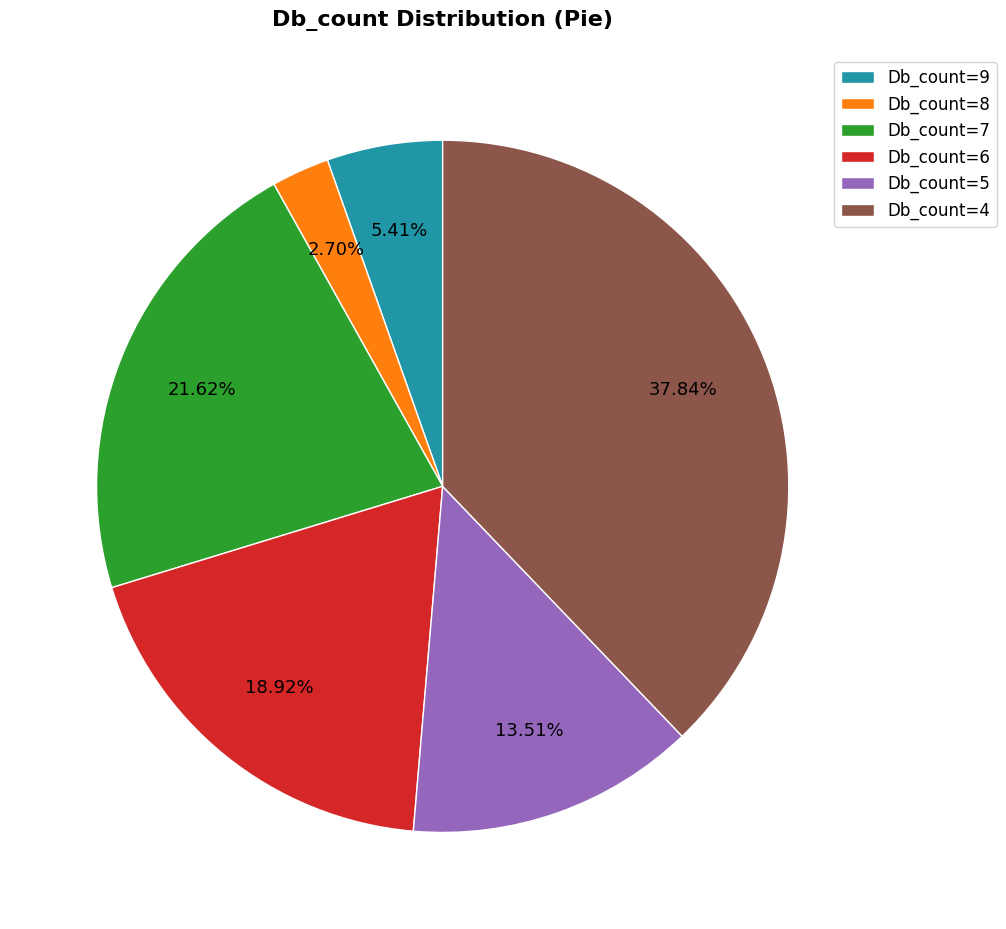

Between Db_count=5 and Db_count=9, which is larger?

Db_count=5